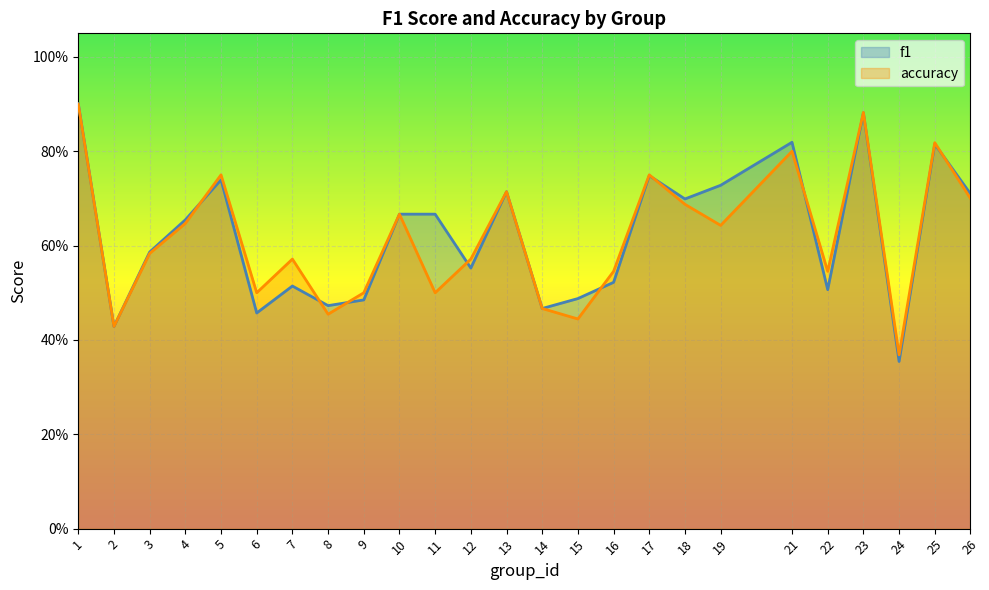

What is the difference between the maximum and minimum values in the f1 series?

0.5